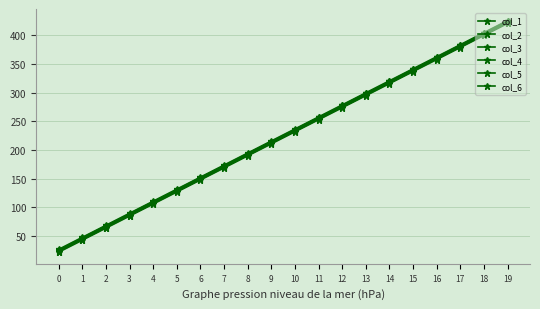

Rank the series by their average value, from lowest to highest.

col_1, col_2, col_3, col_4, col_5, col_6